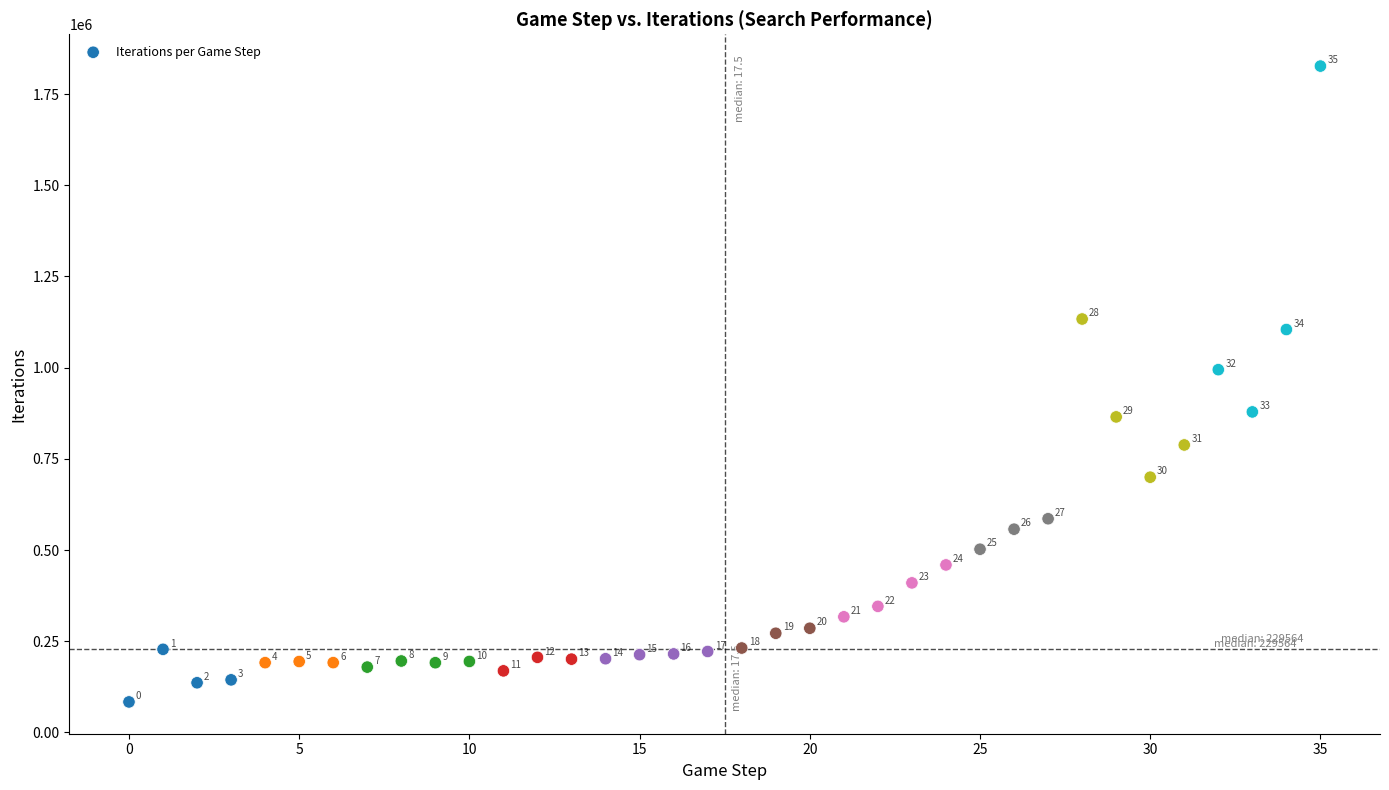

What is the range of Y values (max minus min)?

1743328